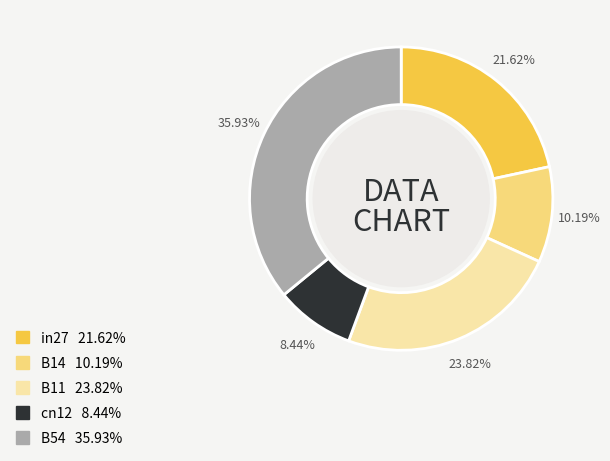

Which has a higher value, B54 or B14?

B54